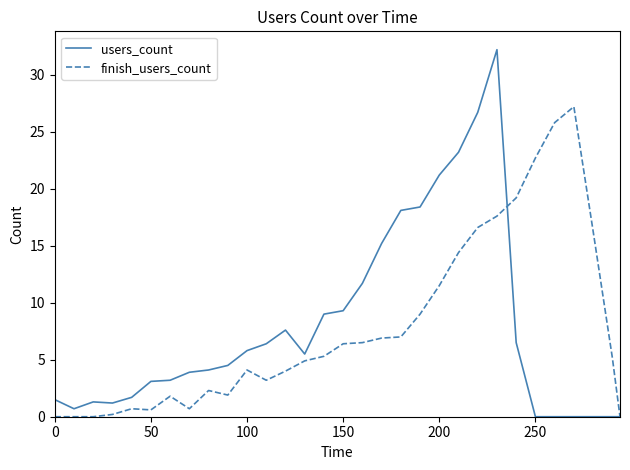

At how many categories does at least one series exceed 6?

17